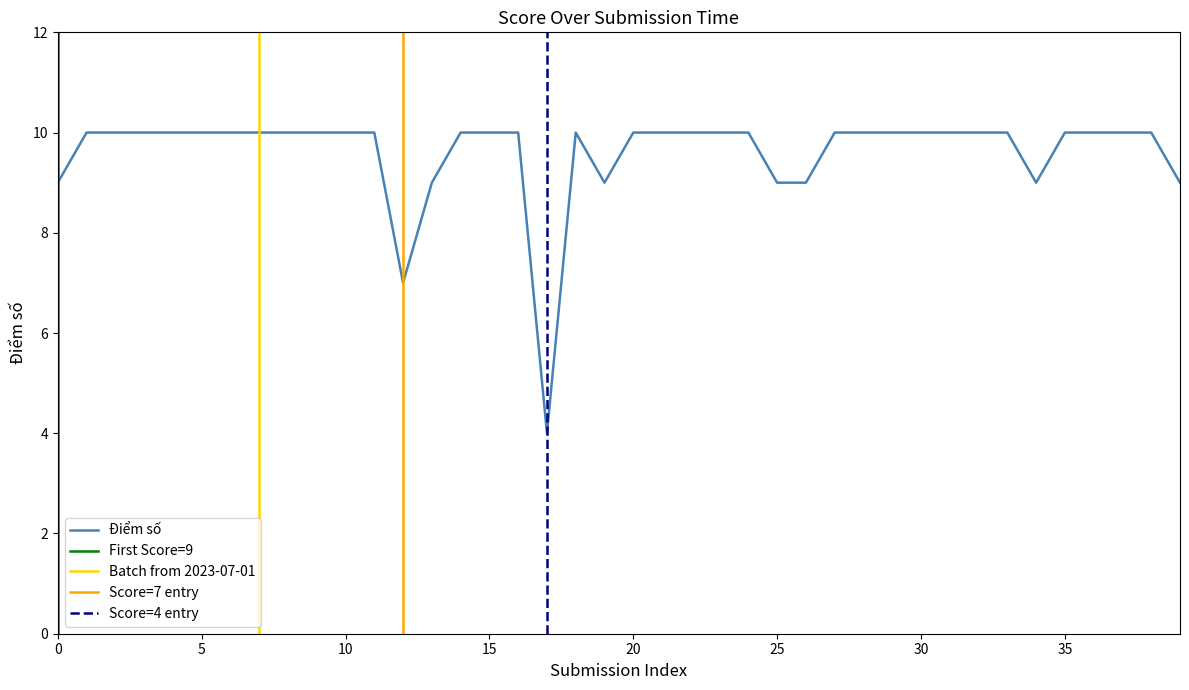

Count the number of categories in the chart.

40